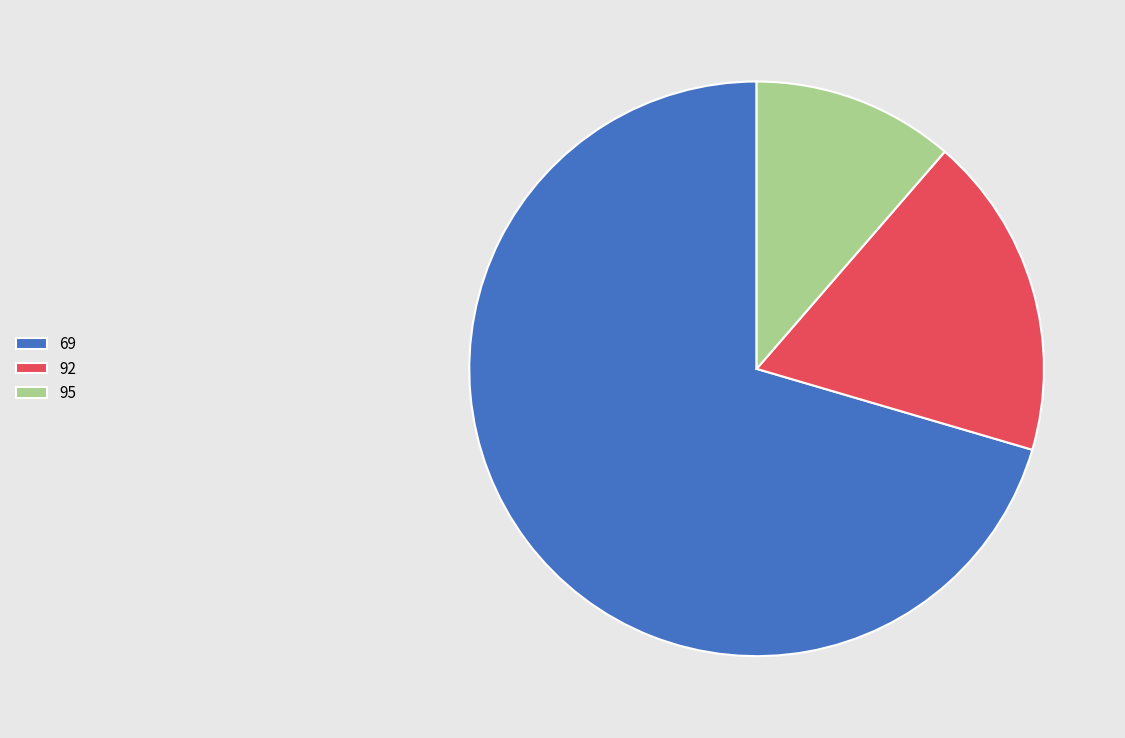

Which category has the smallest portion of the pie?

95